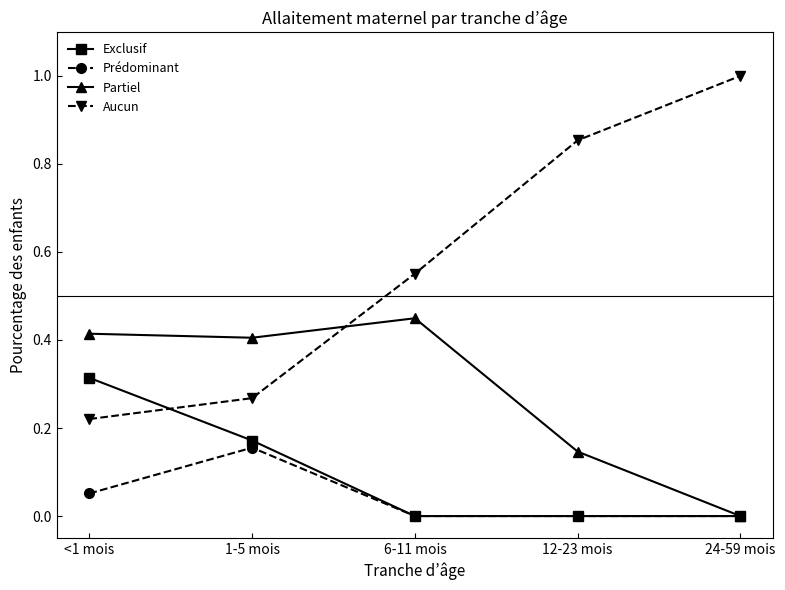

Where do Partiel and Aucun first cross each other?

1-5 mois and 6-11 mois